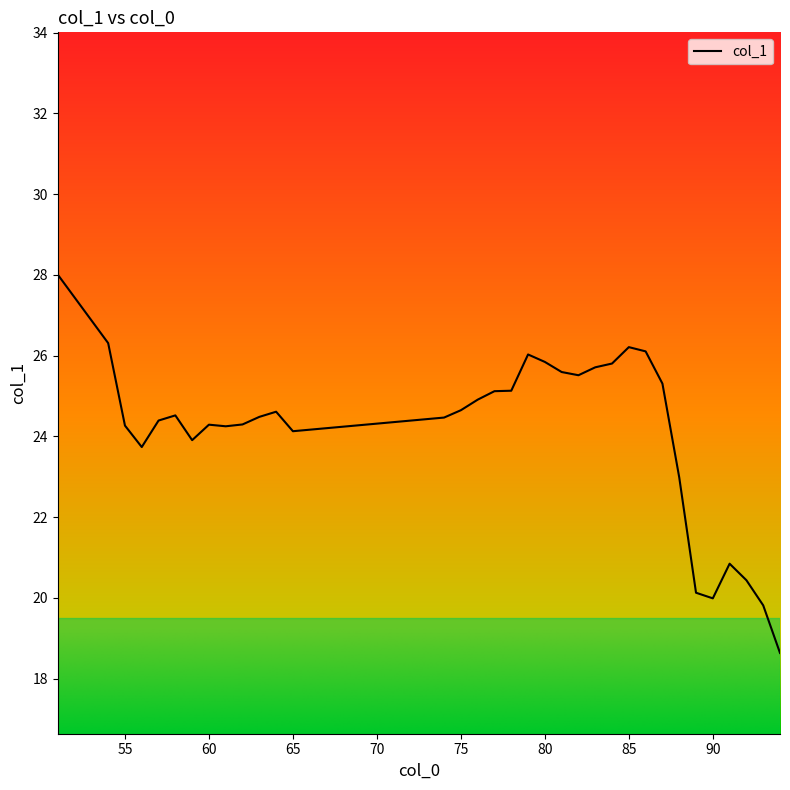

True or false: the data has more than 0 interior local peaks.

True